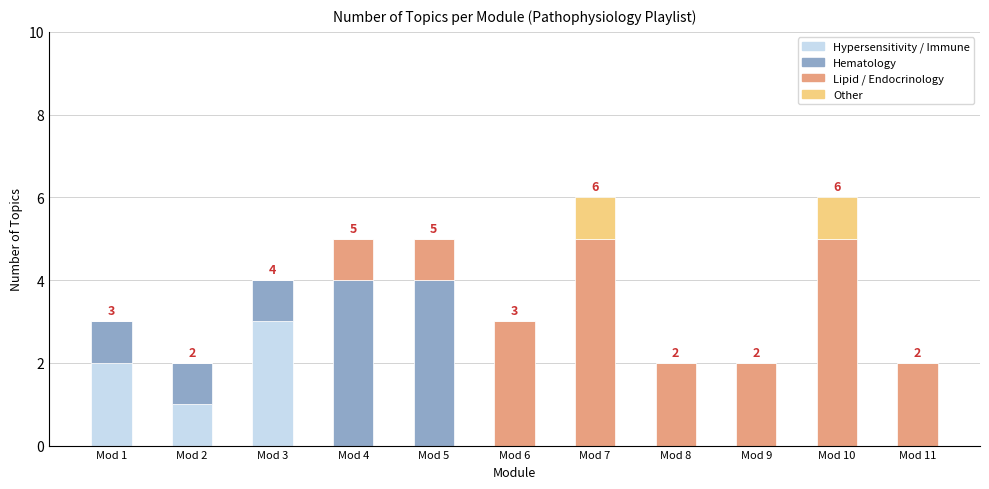

Is it true that Hypersensitivity / Immune equals 0 at Mod 10?

True